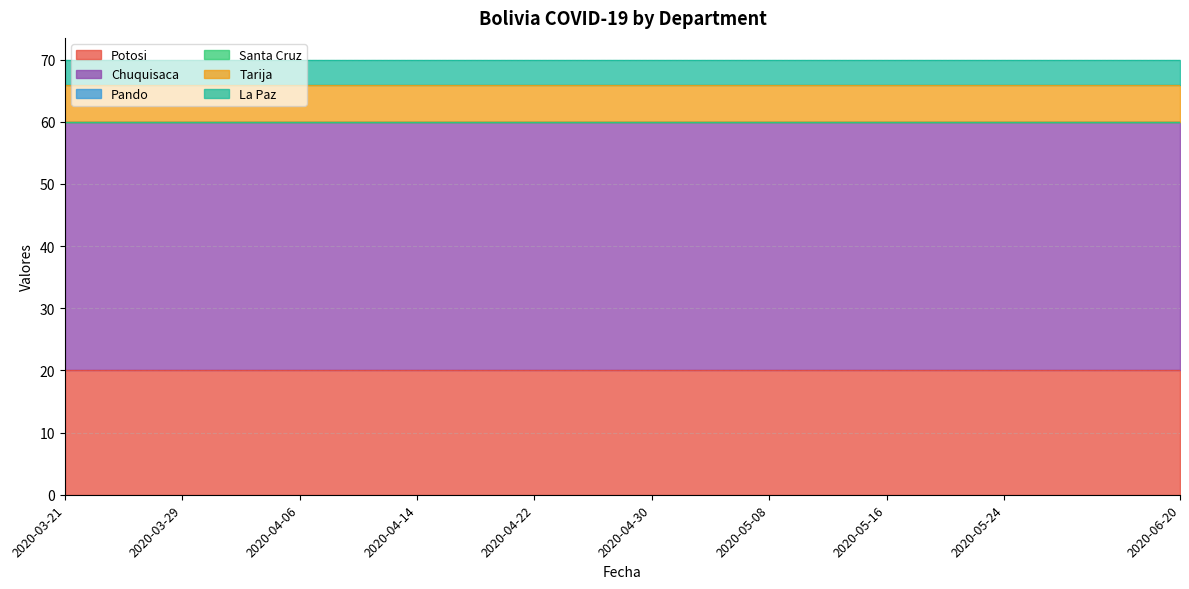

What is the spread (max minus min) of values at 2020-04-18?

40